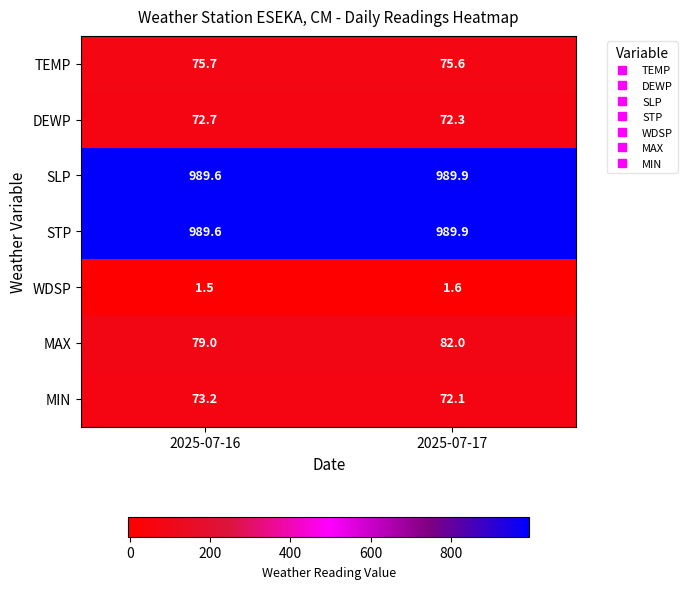

Reading left to right, what are all the values shown in this chart?

TEMP: 75.7	75.6
DEWP: 72.7	72.3
SLP: 989.6	989.9
STP: 989.6	989.9
WDSP: 1.5	1.6
MAX: 79.0	82.0
MIN: 73.2	72.1